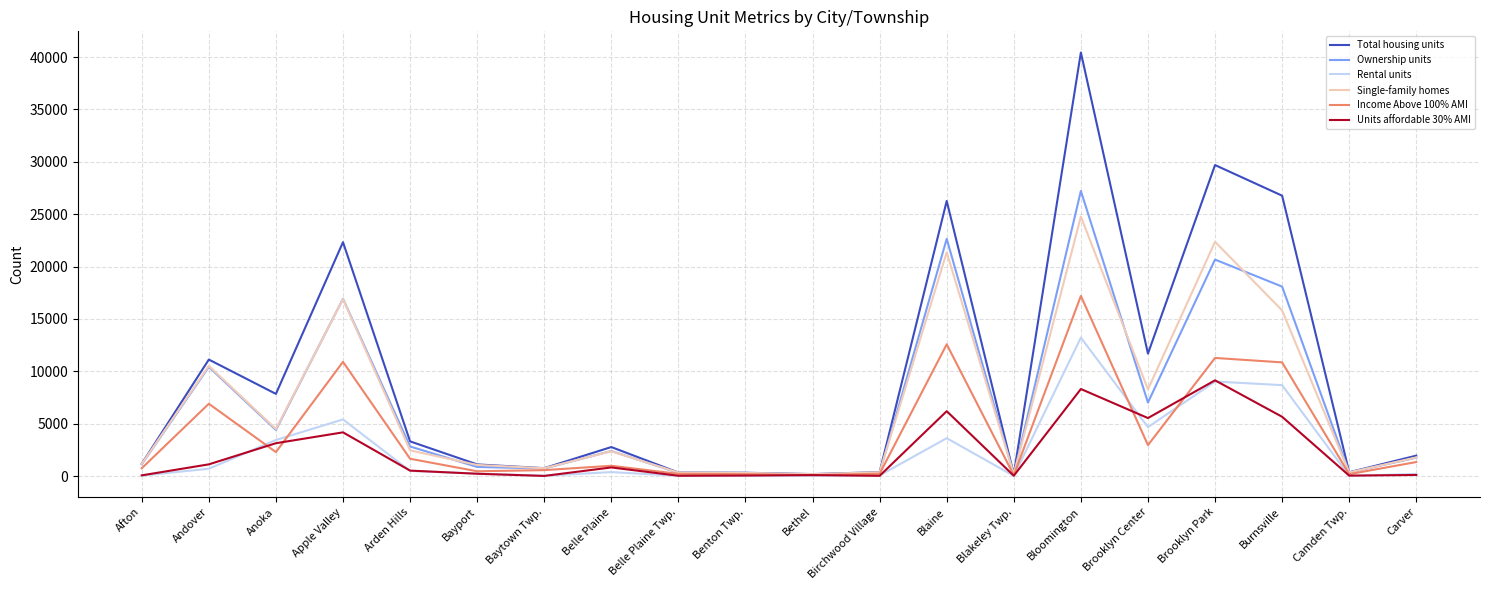

Read the Rental units value at Burnsville, to the nearest 100.

8700